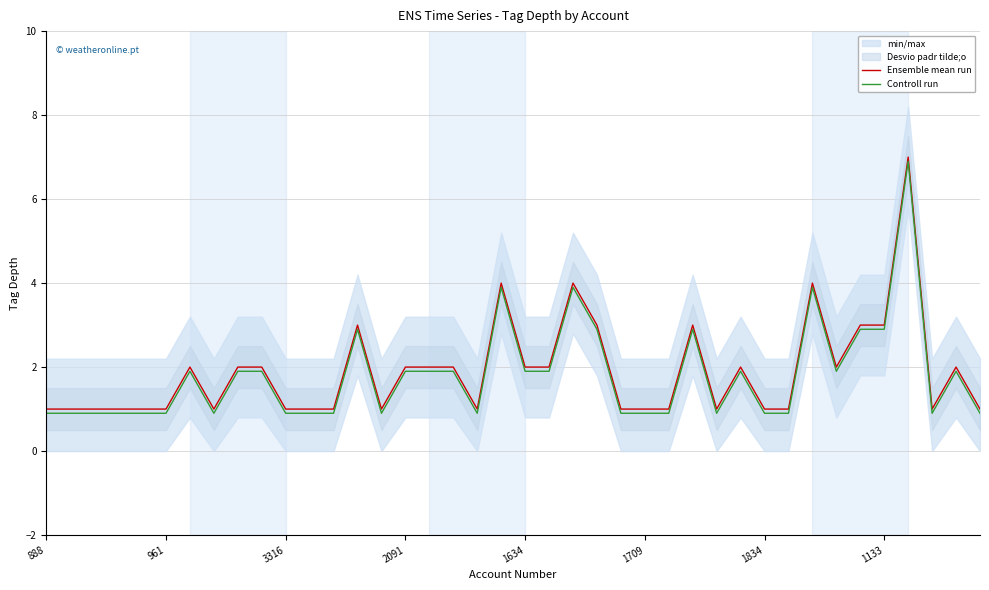

What is the lowest value of the Ensemble mean run series?

1.0